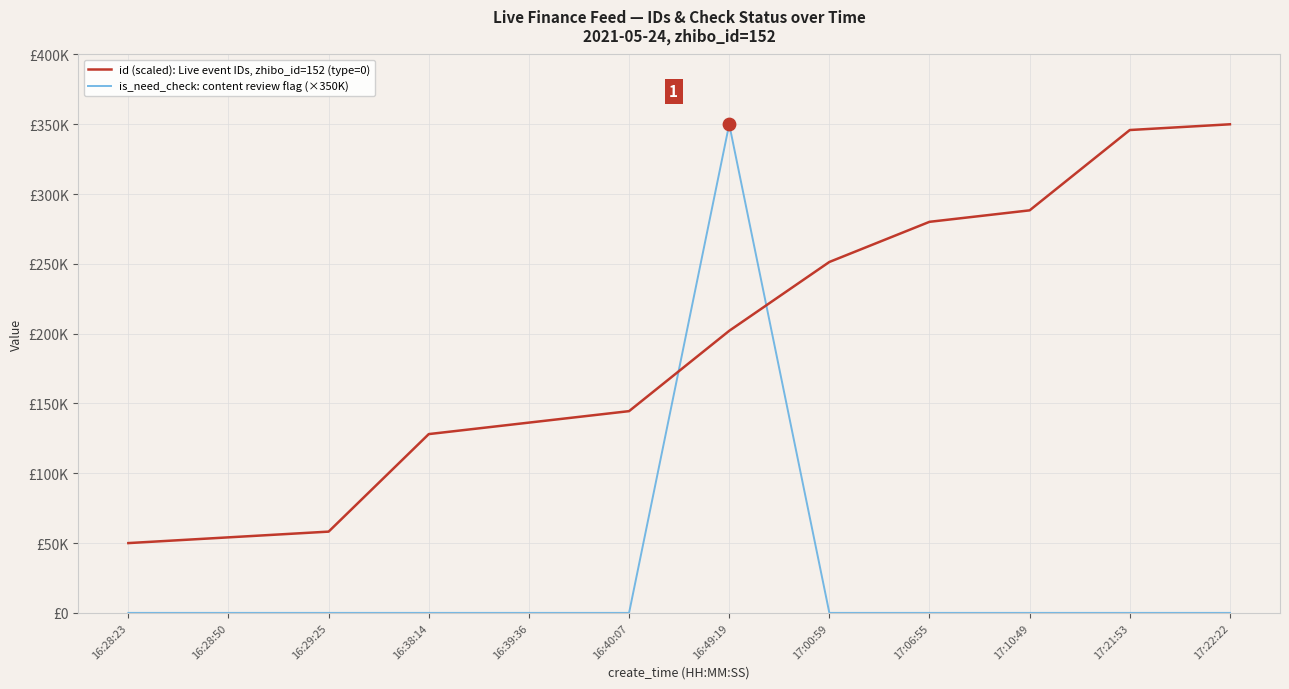

What are all the series names shown in the legend?

id (scaled): Live event IDs, zhibo_id=152 (type=0), is_need_check: content review flag (×350K)